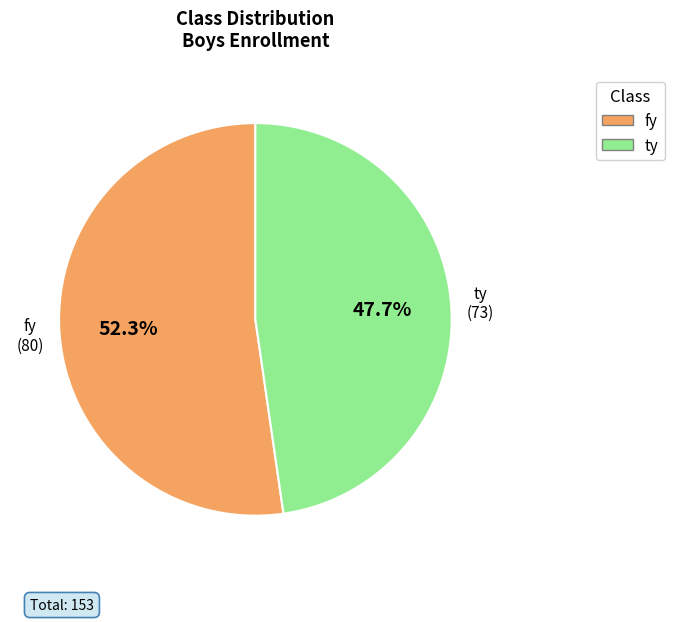

How many segments does this pie chart have?

2